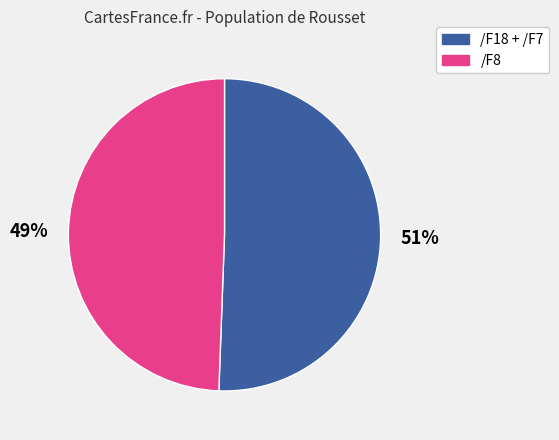

Count the number of slices in the pie.

2